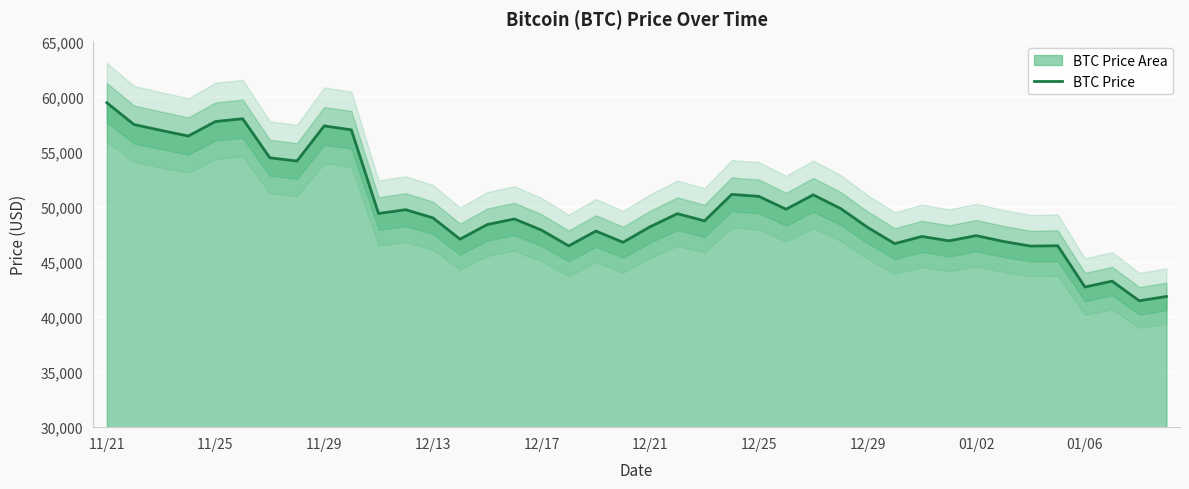

What is the highest value of the BTC Price series?

59441